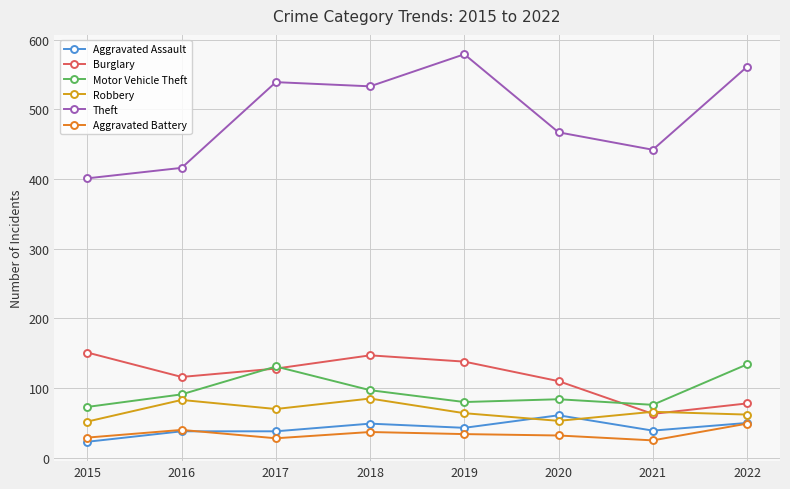

What are all the series names shown in the legend?

Aggravated Assault, Burglary, Motor Vehicle Theft, Robbery, Theft, Aggravated Battery